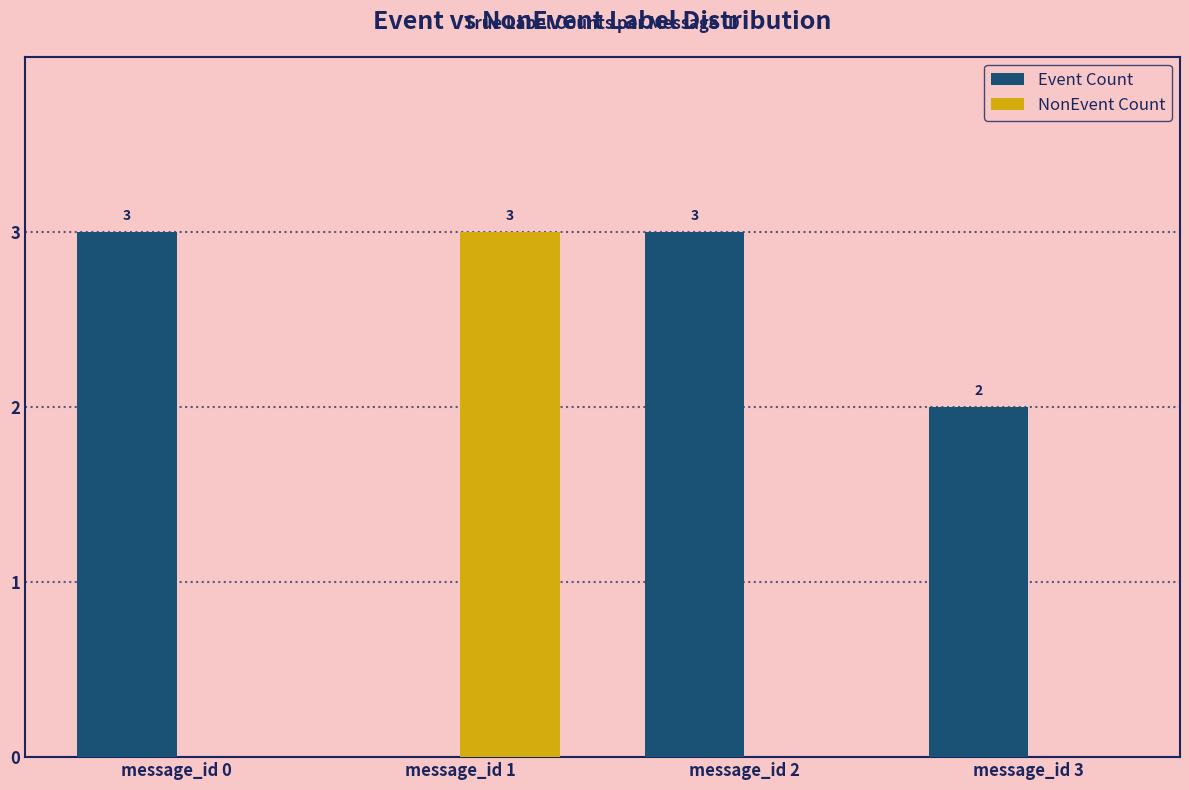

Reading left to right, transcribe all the data shown in this chart.

Event Count: 3	0	3	2
NonEvent Count: 0	3	0	0